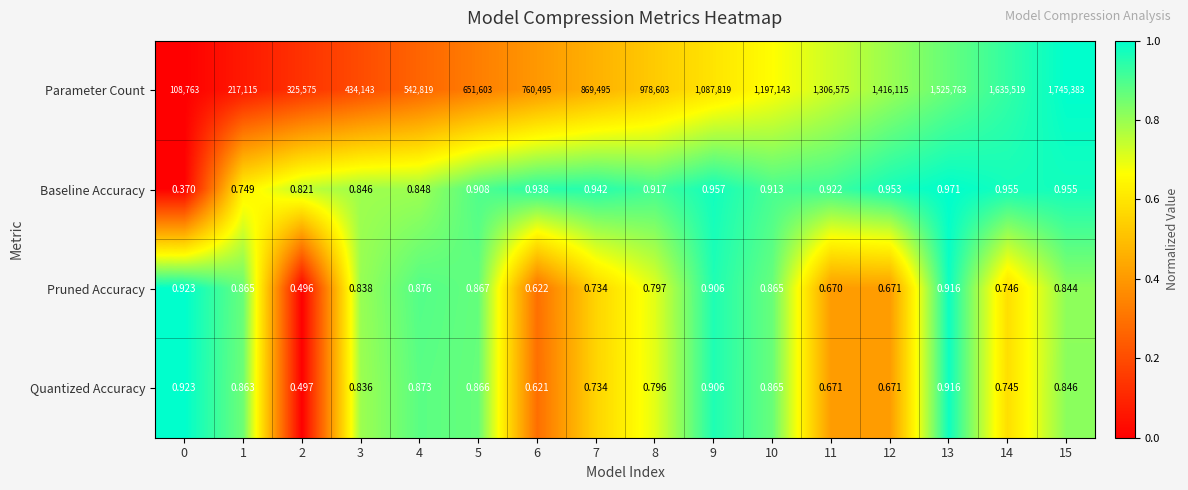

At 3, list the series in order from smallest to largest.

Quantized Accuracy, Pruned Accuracy, Baseline Accuracy, Parameter Count